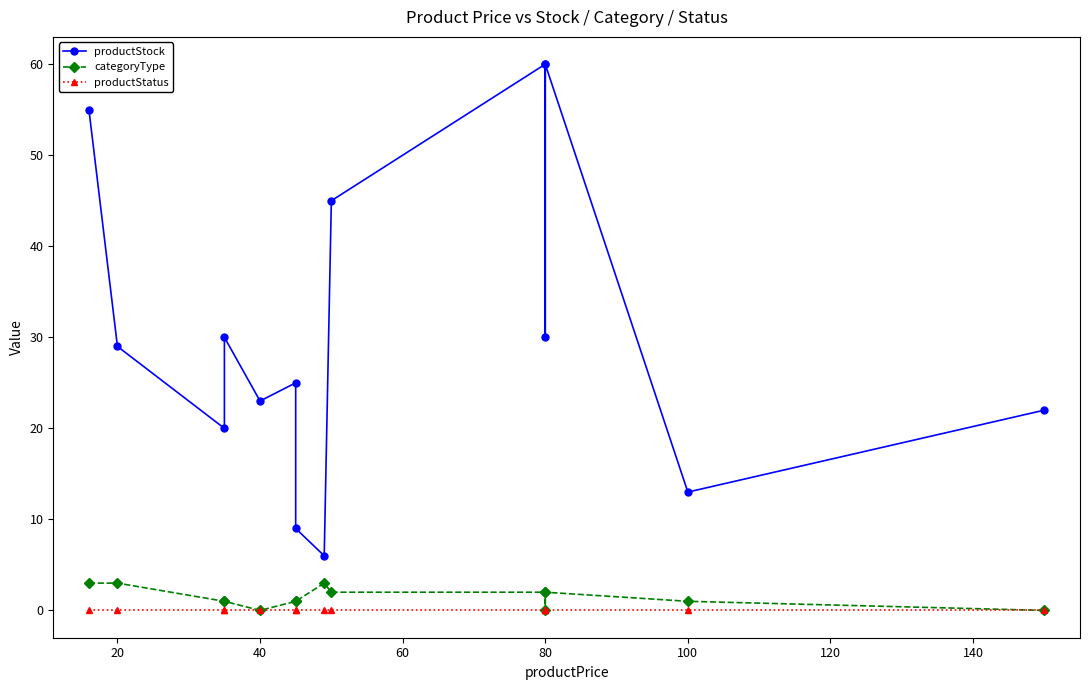

What is the highest value of the categoryType series?

3